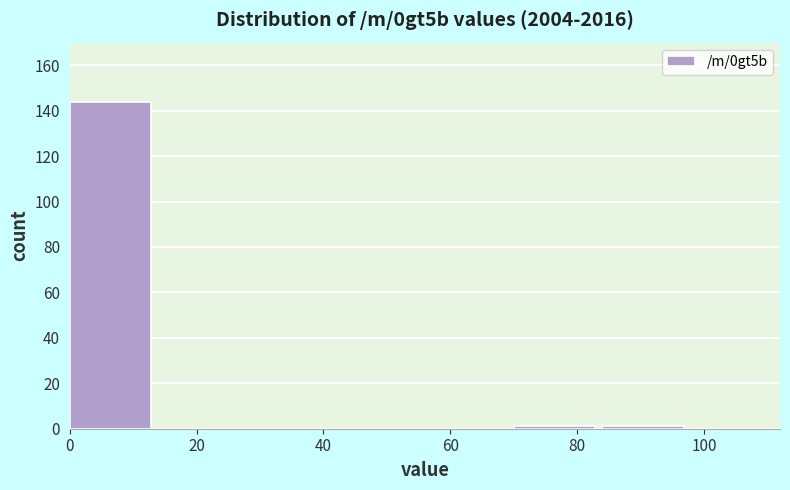

Reading left to right, list every bar in this chart as the range it spans on the x-axis followed by its height. The values are not printed on the chart, so give them approximately, as read against the axis.

0 to 14: 144
14 to 28: 0
28 to 42: 0
42 to 56: 0
56 to 70: 0
70 to 84: under 2
84 to 98: under 2
98 to 112: 0